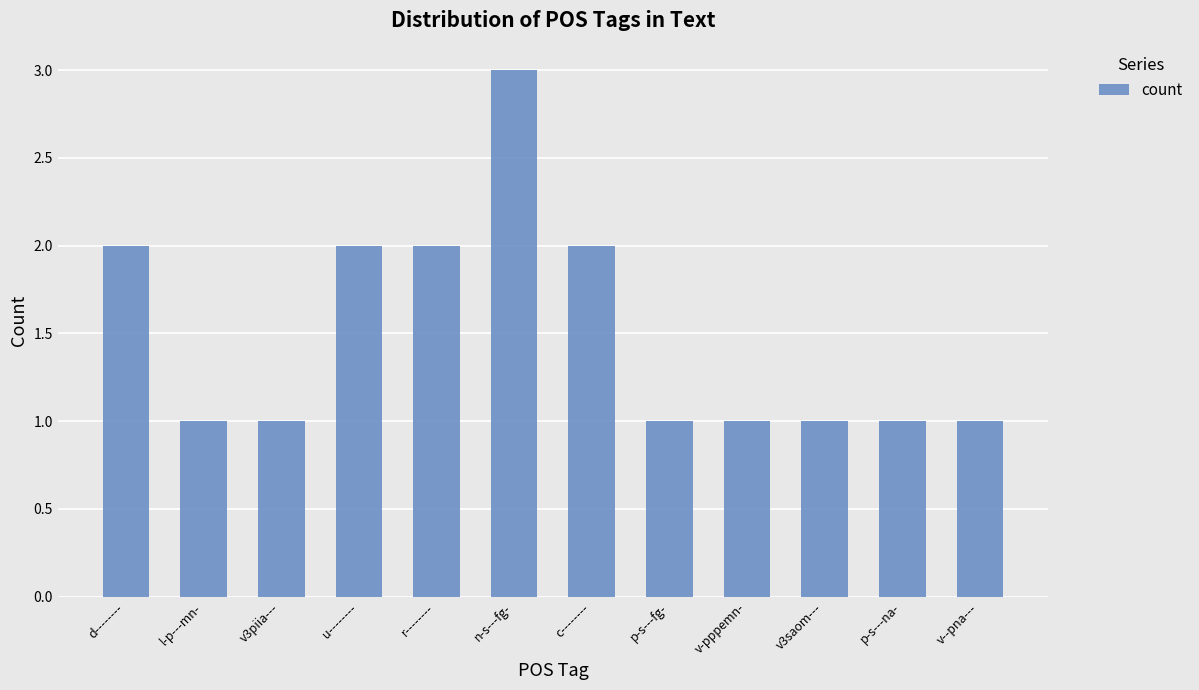

What is the sum of all values?

18